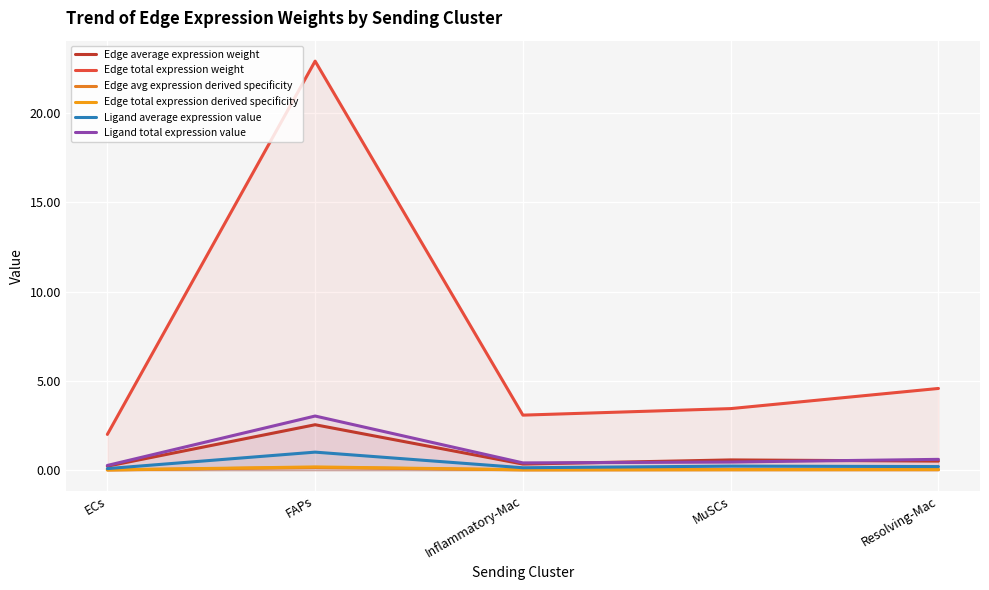

Between Resolving-Mac and Inflammatory-Mac, which is larger?

Resolving-Mac